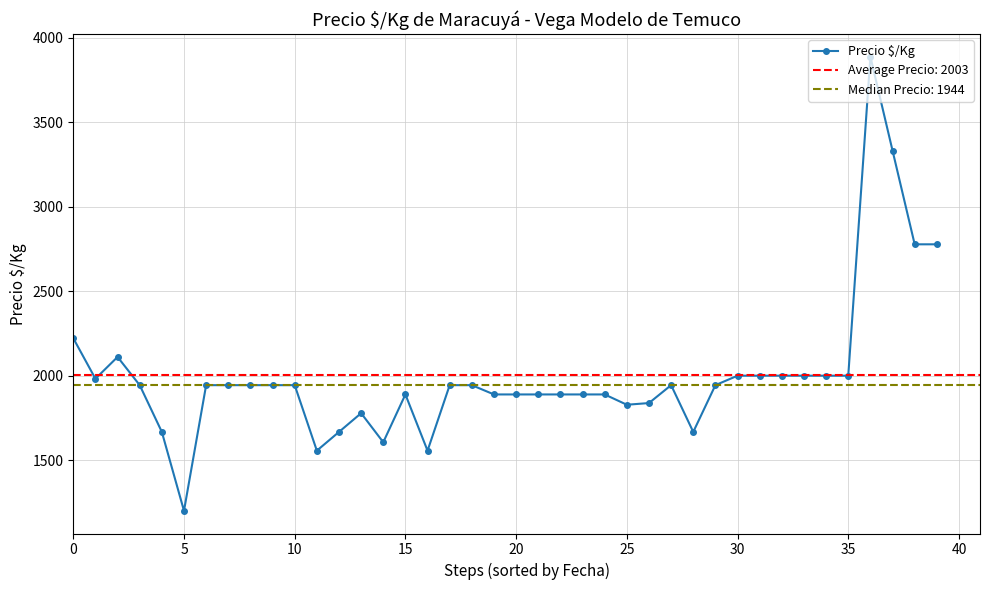

What is the sum of all values?

80119